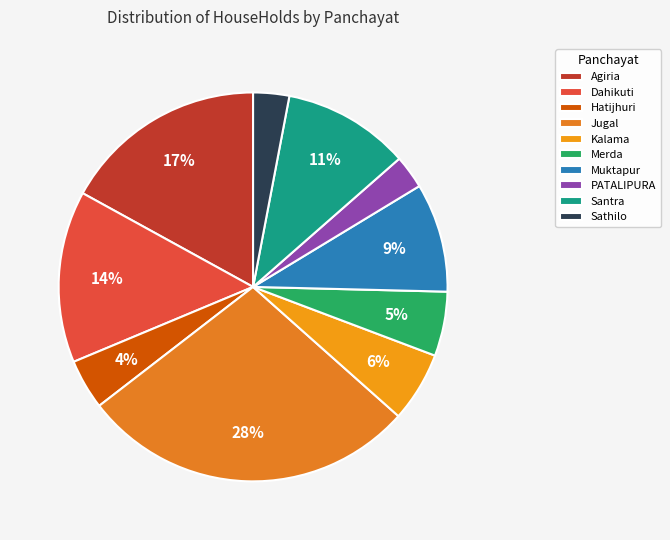

Which slice is the largest?

Jugal